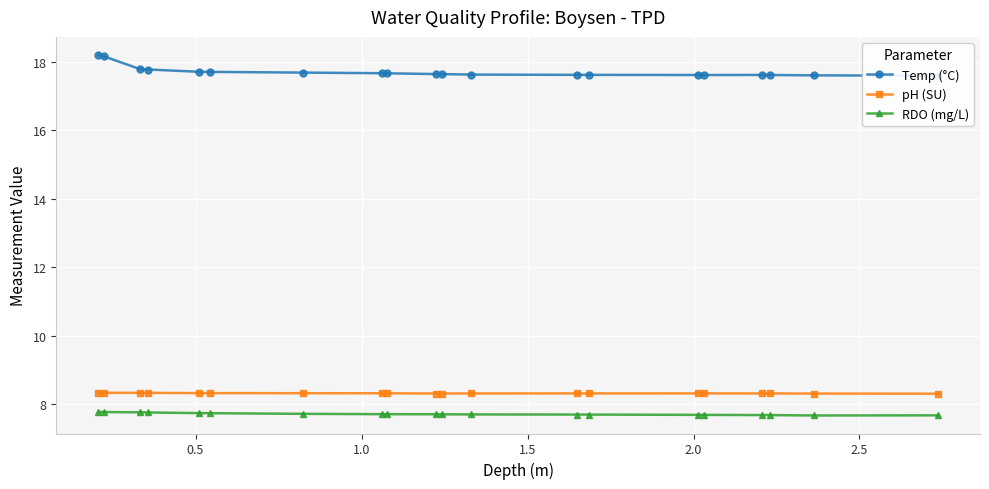

What is the average value of the pH (SU) series?

8.3